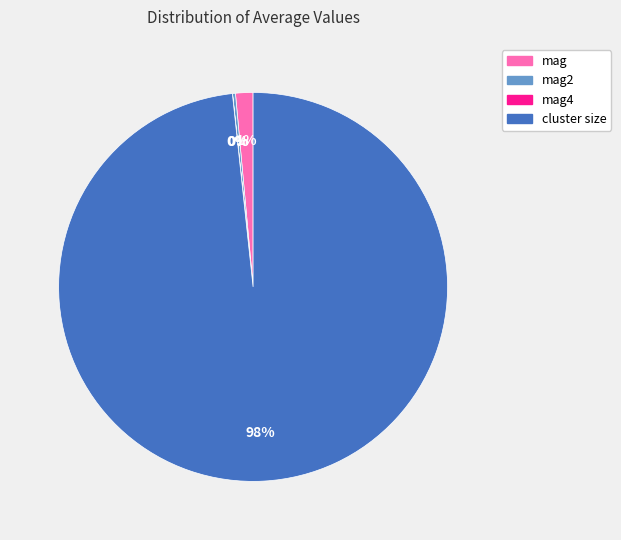

Is there a majority slice in this chart?

Yes